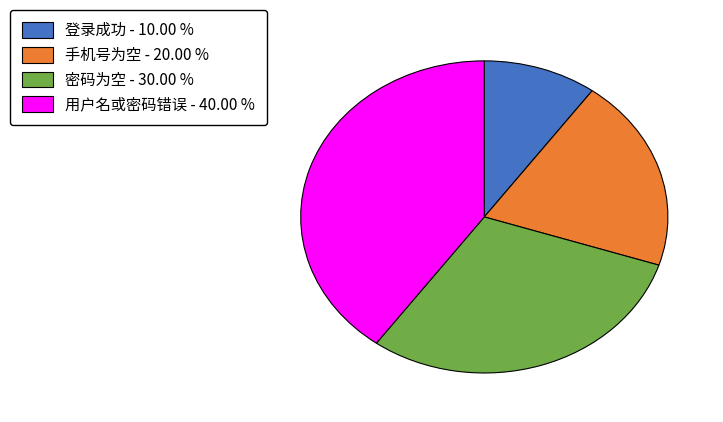

Is it true that 登录成功 is 10% of the pie?

True